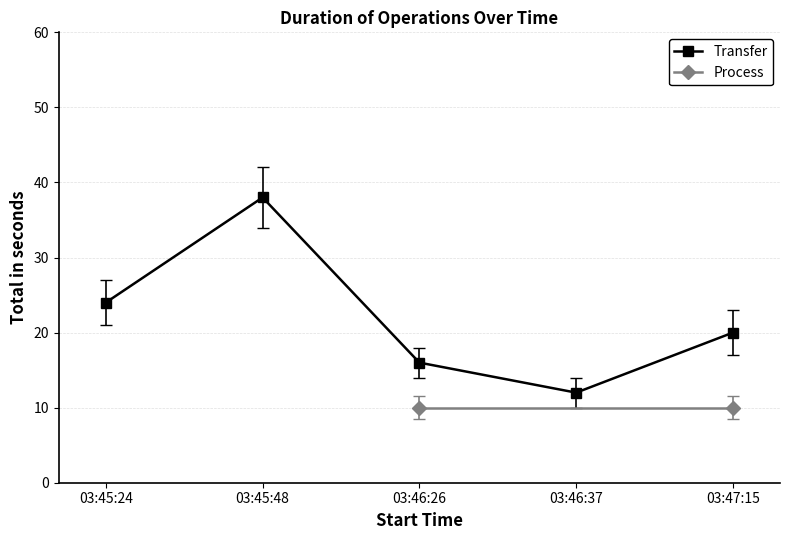

How many interior local peaks (higher than both neighbors) does the data have?

1